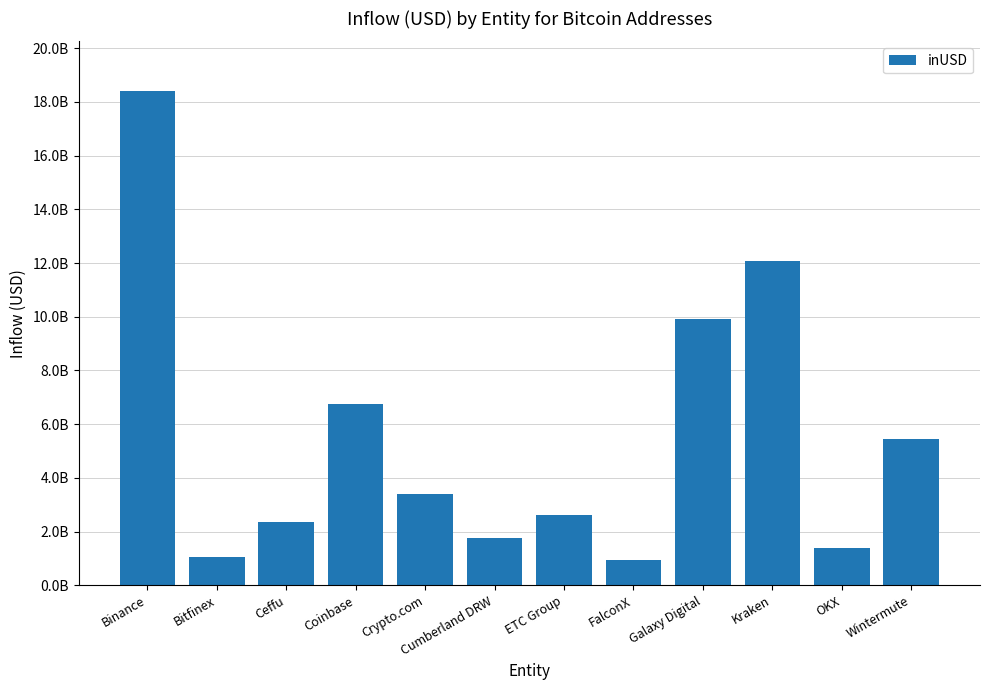

Which label corresponds to the smallest value in the chart?

FalconX